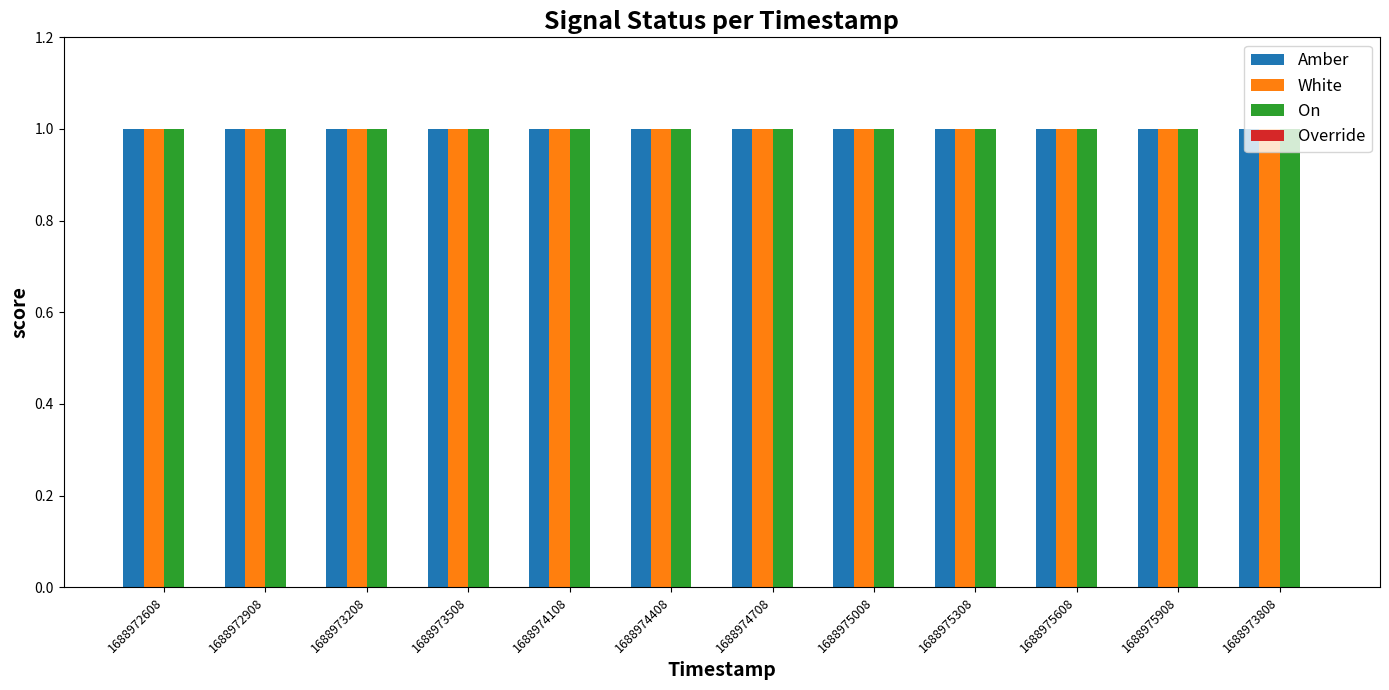

What is the maximum value for Amber?

1